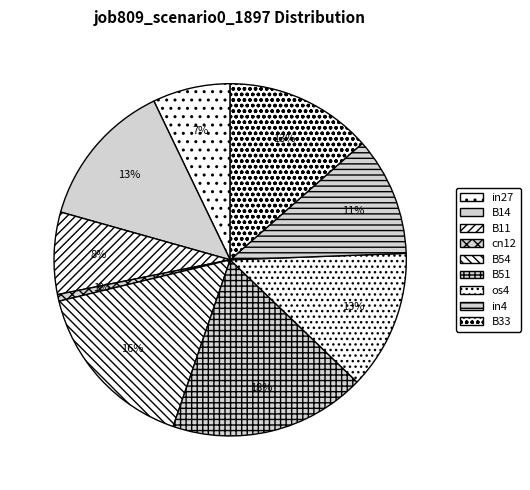

Rank the categories by value from lowest to highest.

cn12, in27, B11, in4, os4, B14, B33, B54, B51